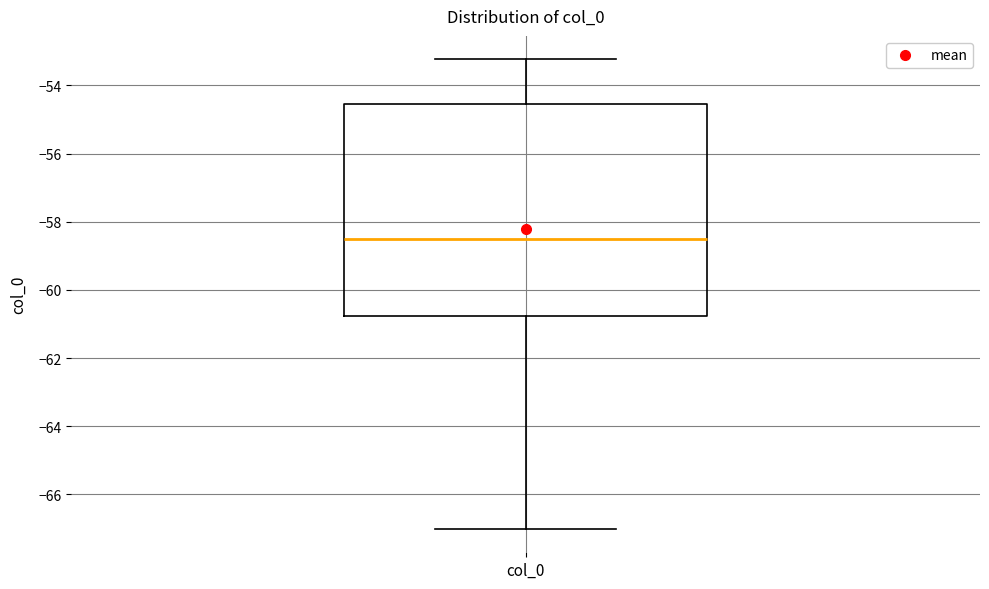

Where is the lower edge of the box for col_0 on the y-axis? The values are not printed on the chart, so give them approximately, as read against the axis.

-60.8